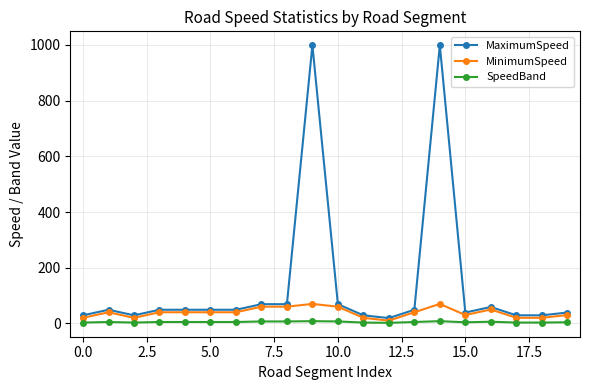

How many distinct data groups are displayed?

3